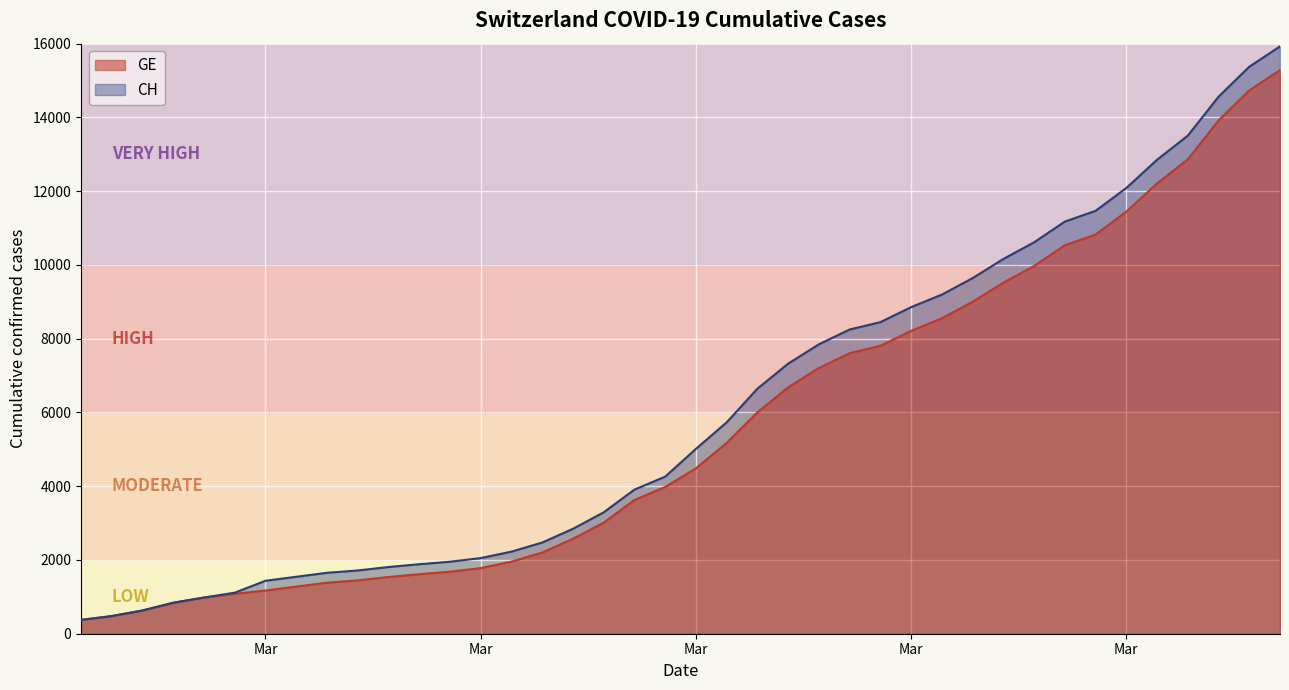

What is the label of the 2nd point from the left?

Mar